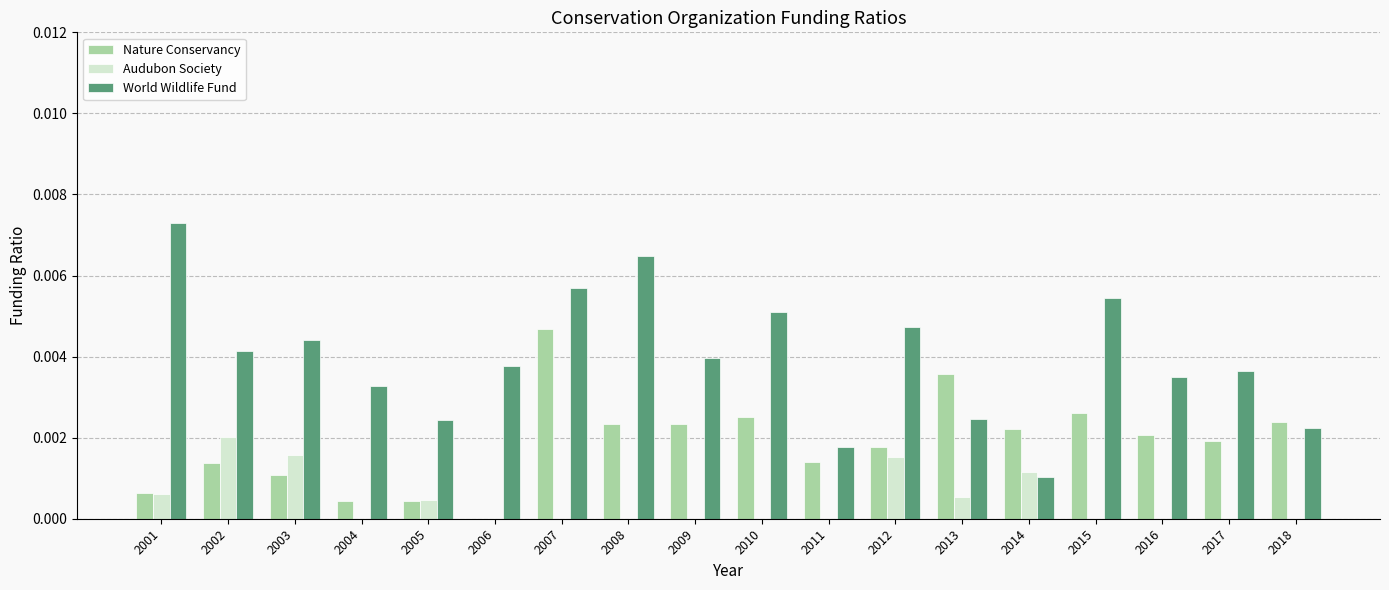

What are all the series names shown in the legend?

Nature Conservancy, Audubon Society, World Wildlife Fund